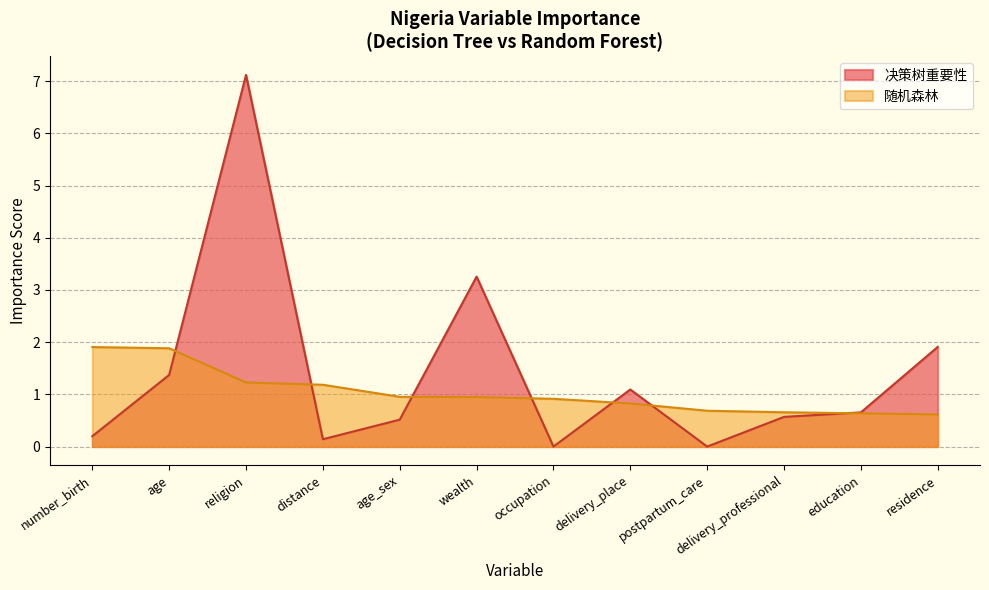

What is the label of the 11th point from the right?

age